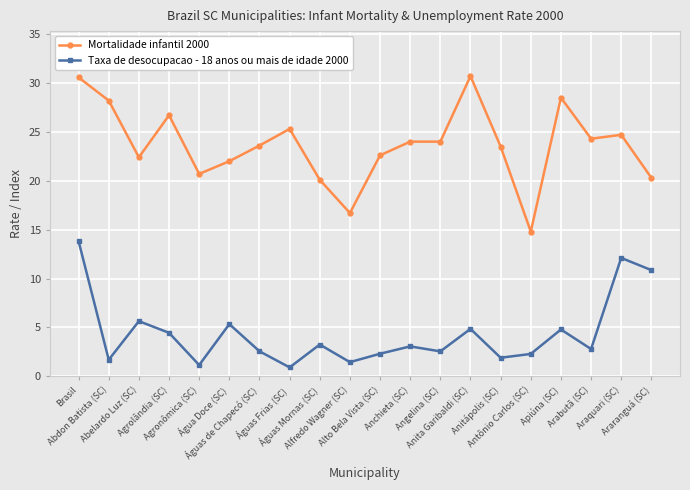

What are all the series names shown in the legend?

Mortalidade infantil 2000, Taxa de desocupacao - 18 anos ou mais de idade 2000